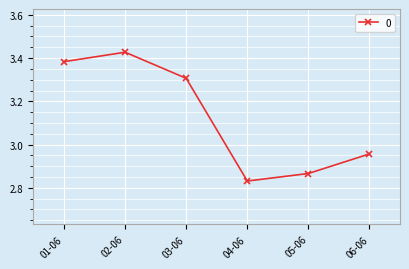

What is the difference between the maximum and minimum values?

0.6